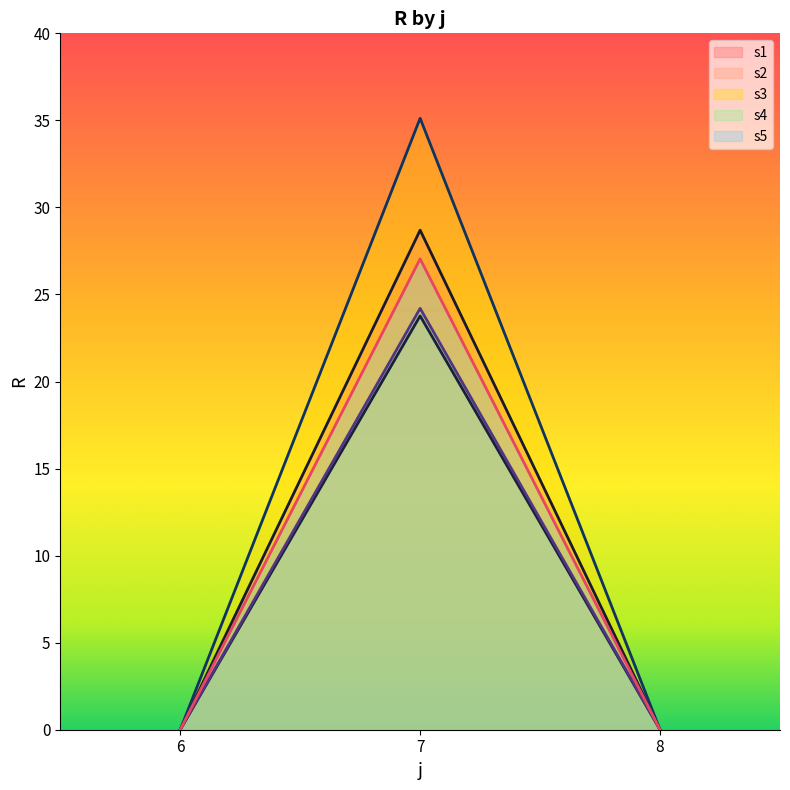

How many lines are shown in the chart?

5